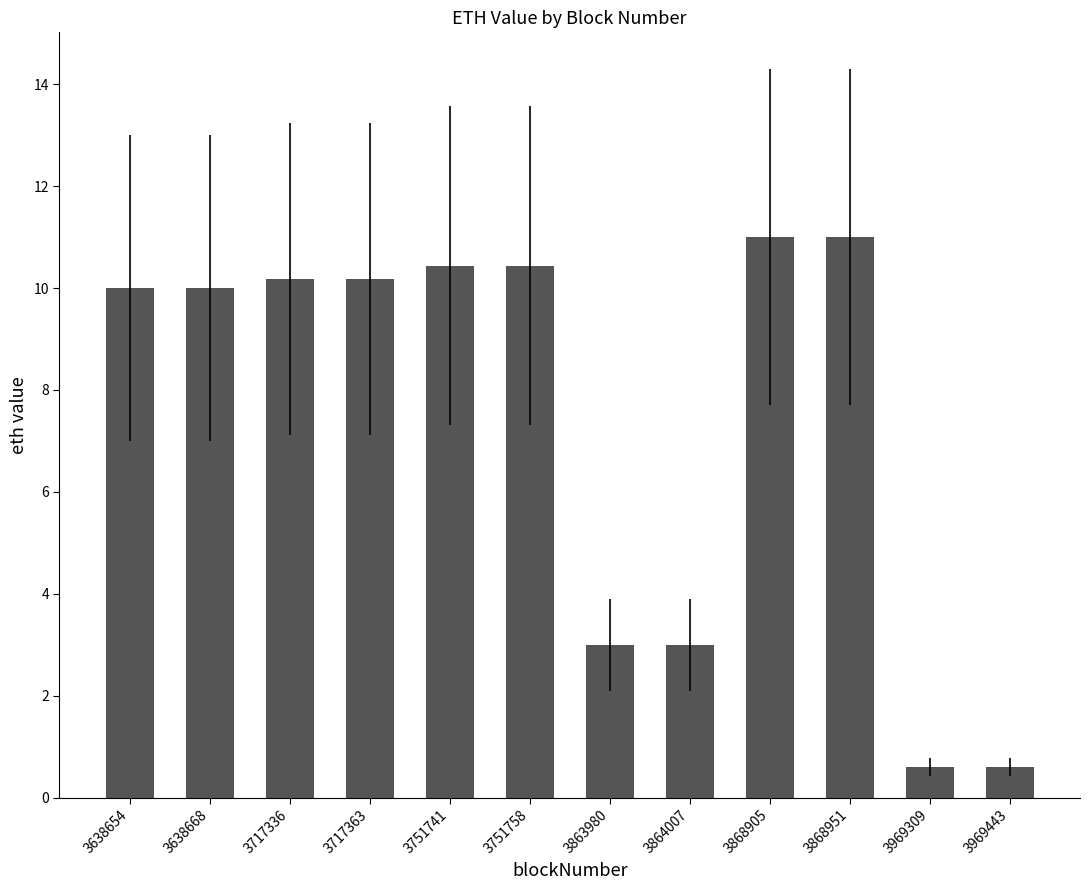

Reading left to right, what are all the values shown in this chart?

3638654=10.0	3638668=10.0	3717336=10.2	3717363=10.2	3751741=10.4	3751758=10.4	3863980=3.0	3864007=3.0	3868905=11.0	3868951=11.0	3969309=0.6	3969443=0.6